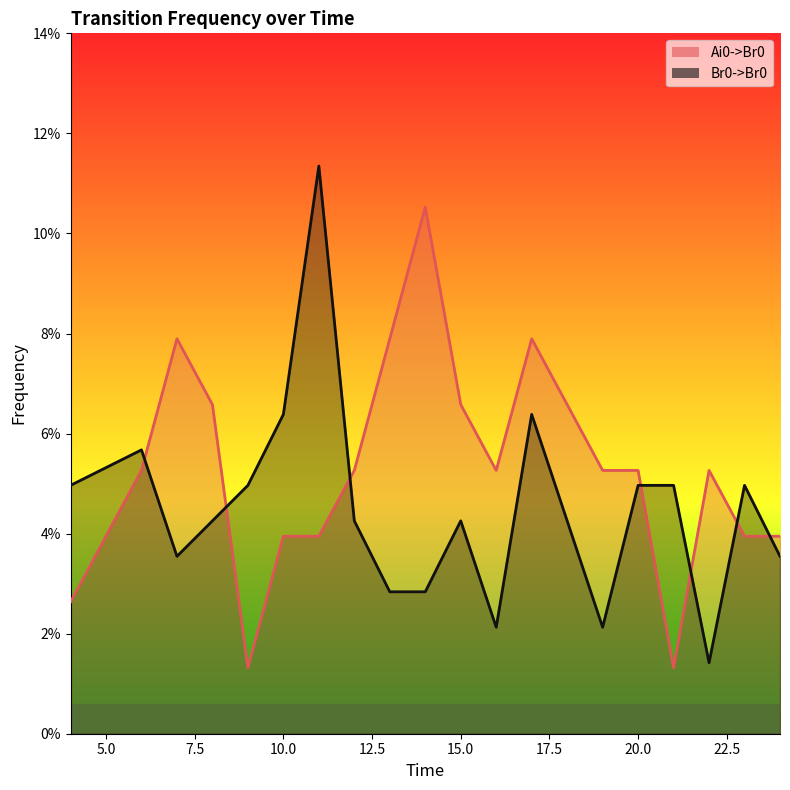

True or false: Br0->Br0 and Ai0->Br0 cross at least once.

True